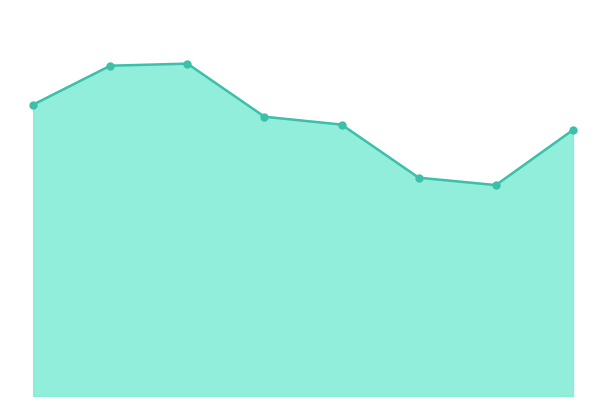

What is the difference between the maximum and minimum values?

755